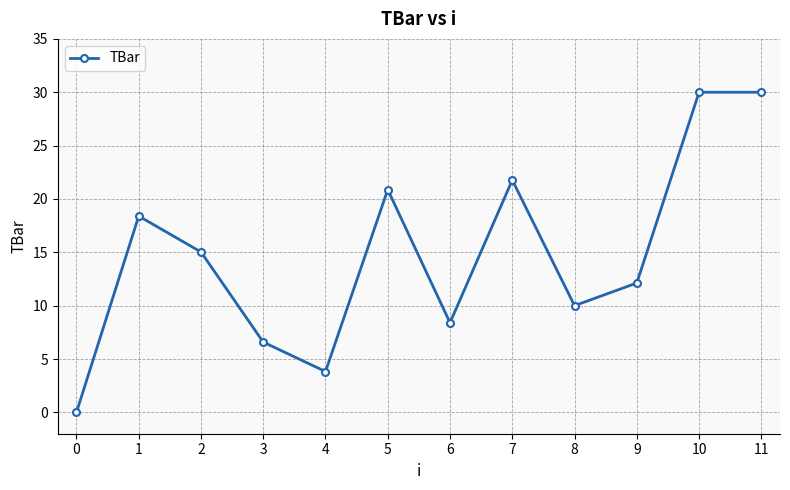

Is it true that the value at 8 is 10.0?

True